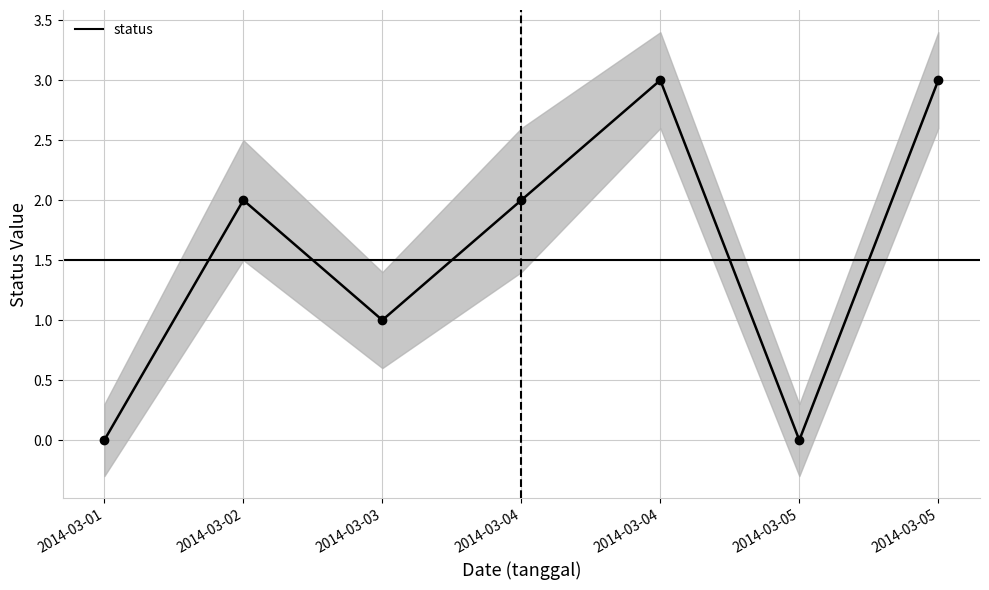

List the labels in order of value, smallest first.

2014-03-01, 2014-03-05, 2014-03-03, 2014-03-02, 2014-03-04, 2014-03-04, 2014-03-05